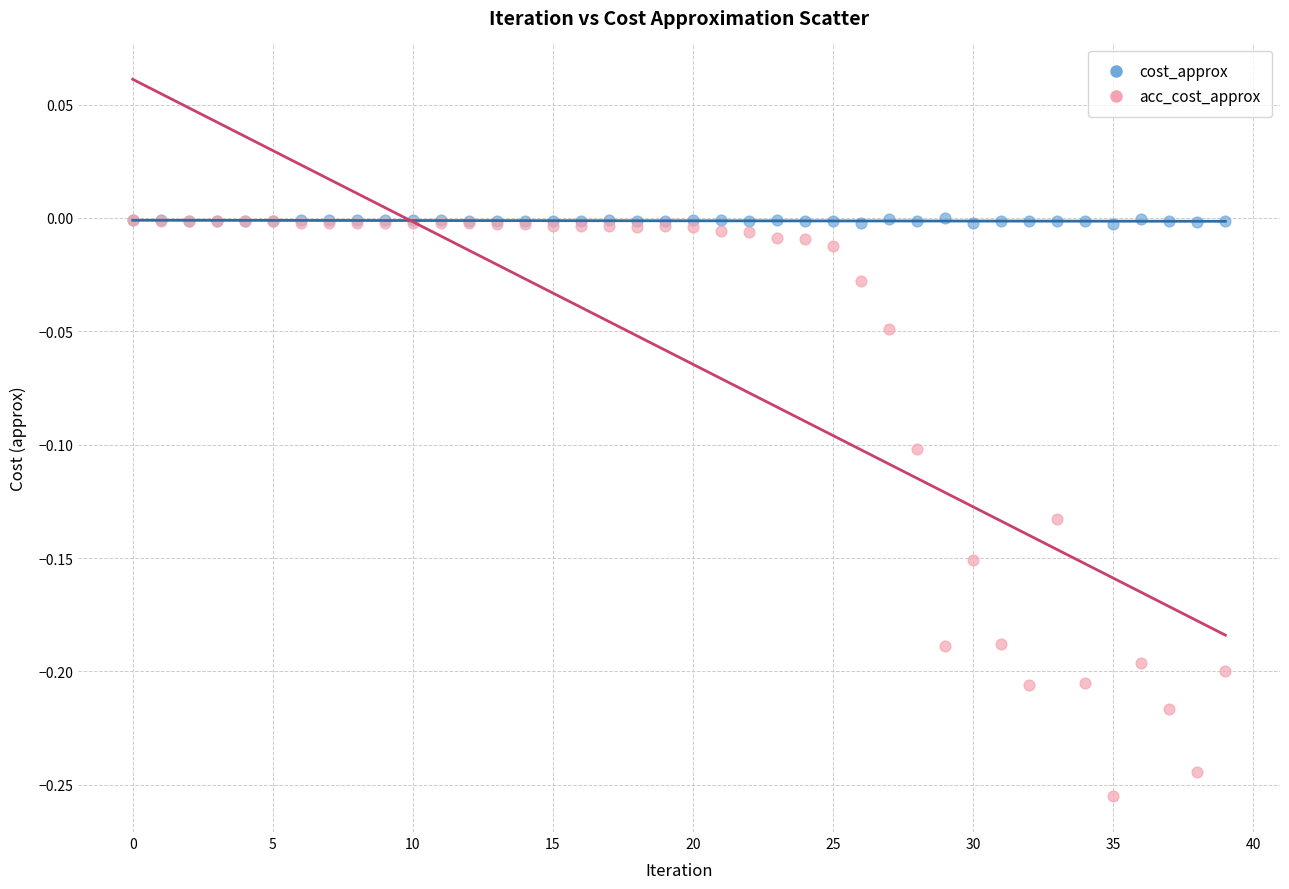

Which series has the largest Y range (max minus min)?

acc_cost_approx